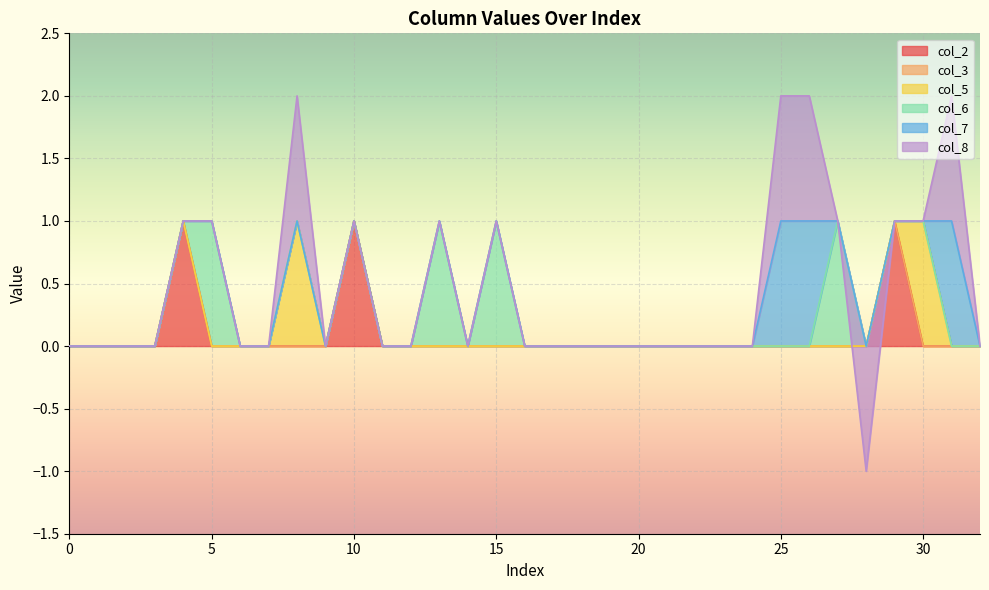

The col_3 series shows 0 at 6. True or false?

True